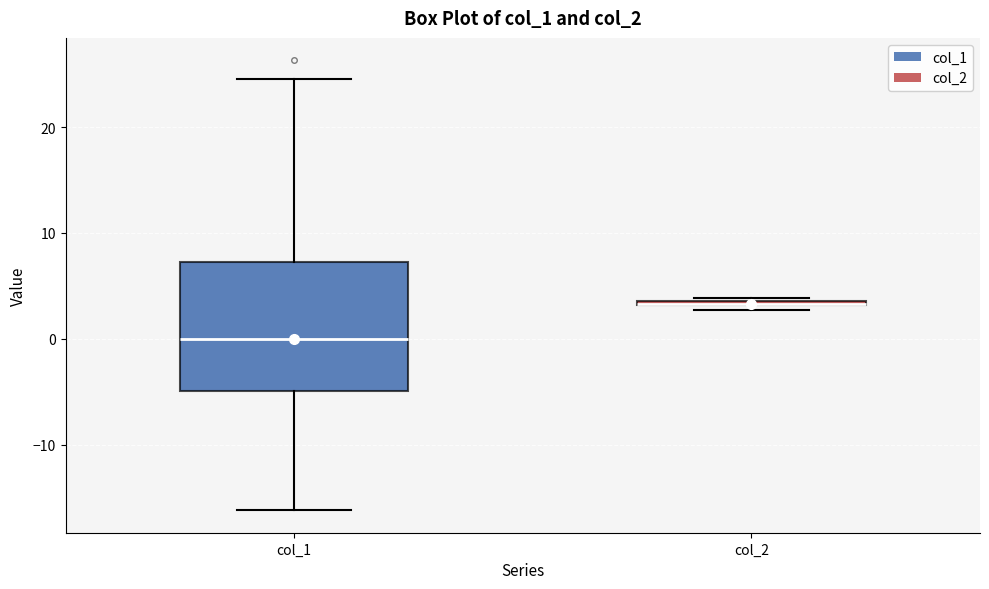

Comparing the boxes themselves (not the whiskers), which one is the tallest?

col_1